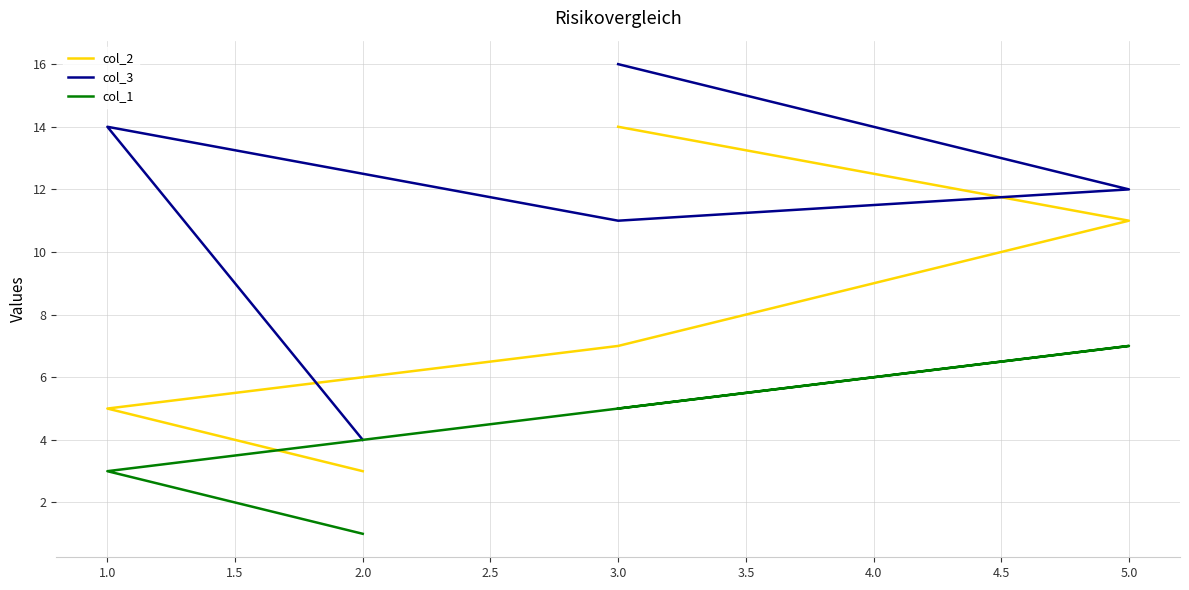

True or false: col_3 and col_2 cross at least once.

False